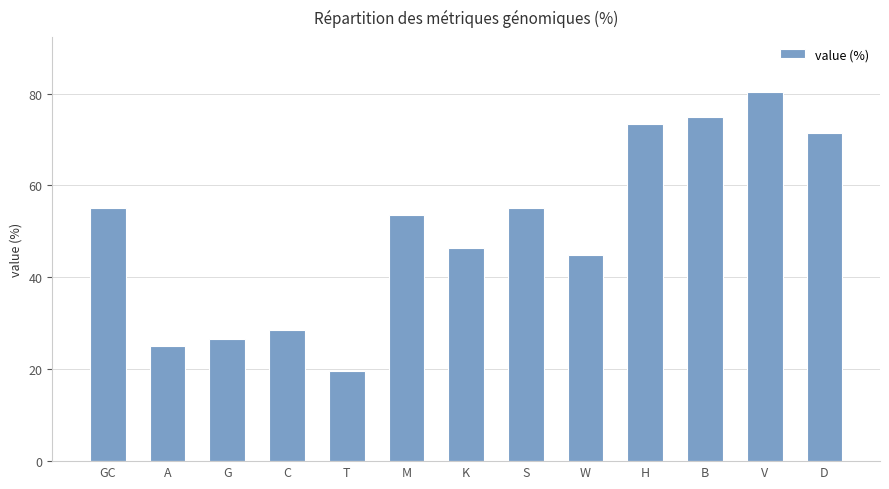

Which has a higher value, K or G?

K